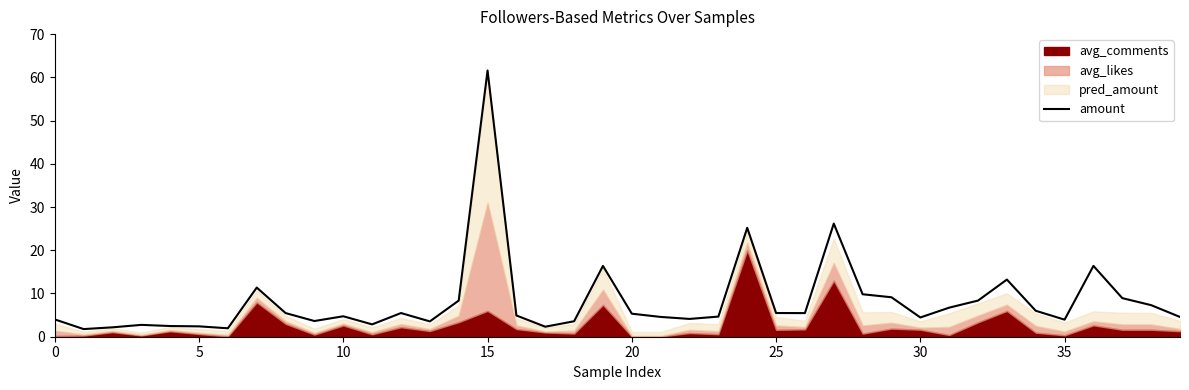

Reading left to right, extract all data points from this chart.

4.0	1.8	2.2	2.7	2.5	2.4	2.0	11.4	5.5	3.6	4.7	2.9	5.5	3.5	8.4	61.6	4.9	2.3	3.6	16.4	5.3	4.6	4.1	4.7	25.2	5.5	5.5	26.2	9.8	9.1	4.5	6.7	8.4	13.2	6.0	4.0	16.4	8.9	7.3	4.6